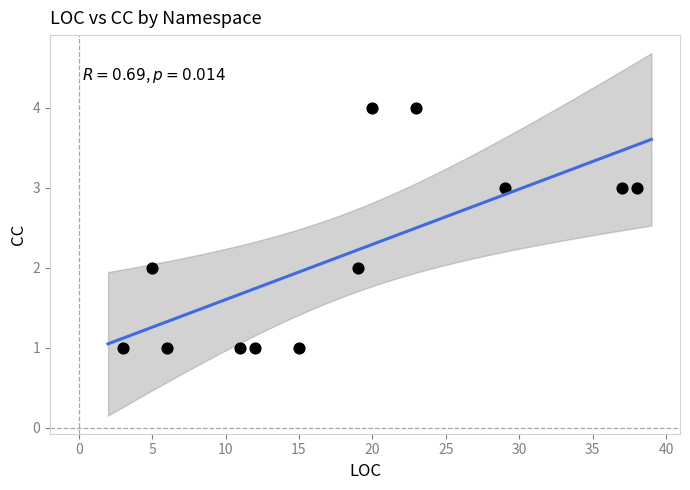

What is the range of X values (max minus min)?

35